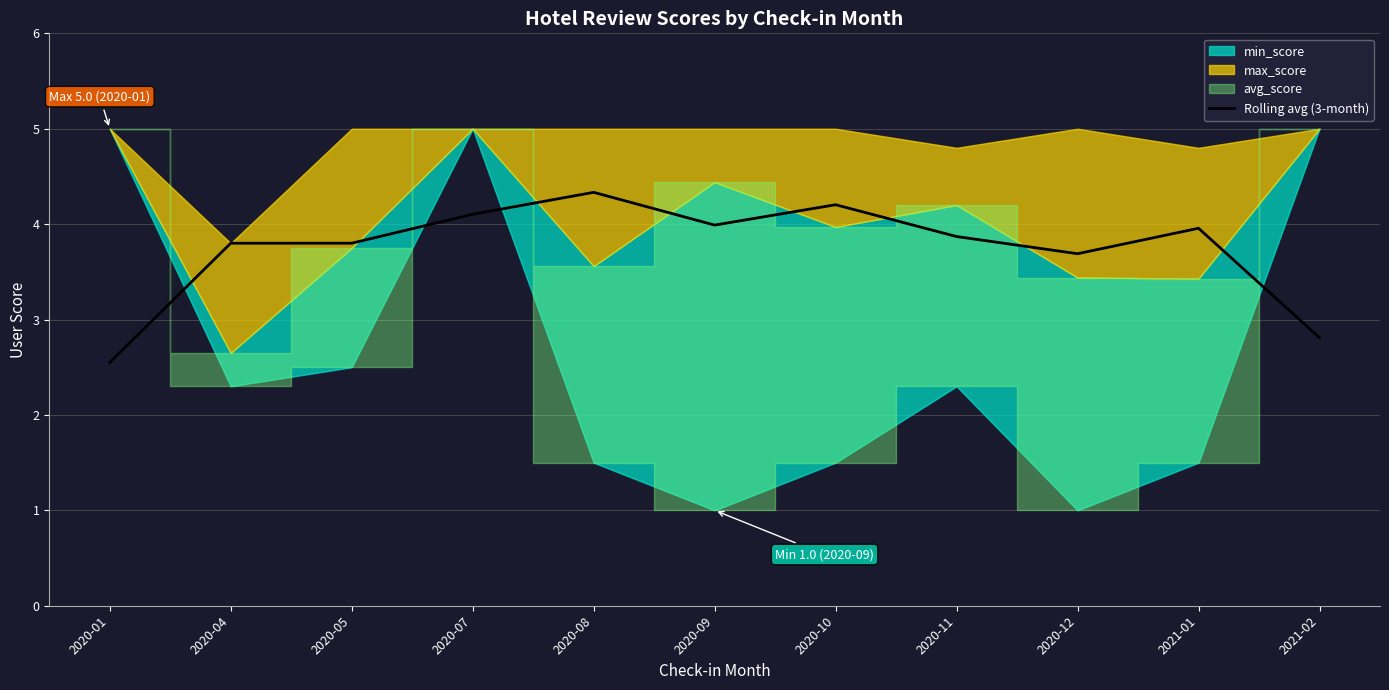

What is the sum of all values?

41.1